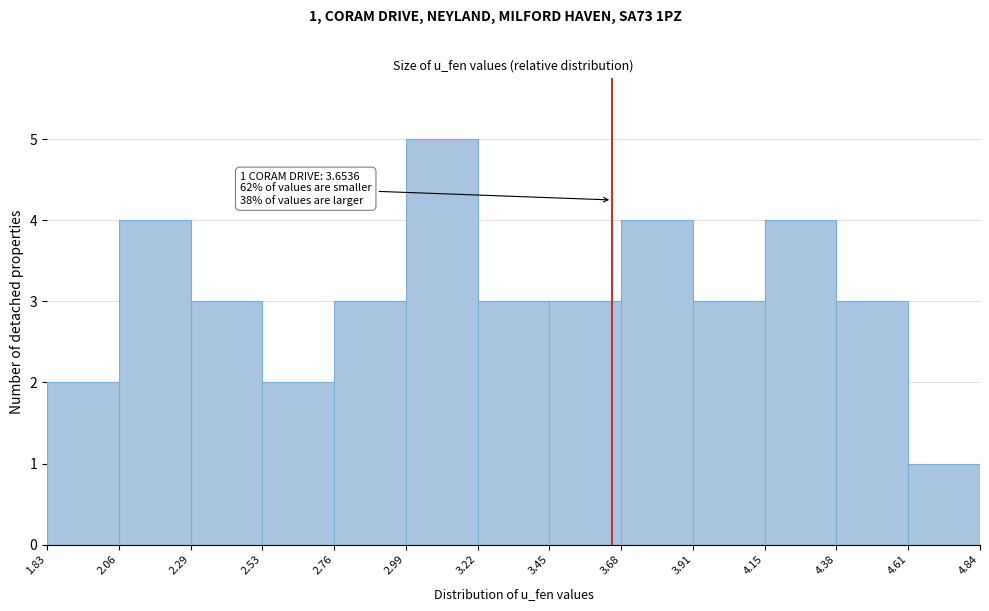

Which range on the x-axis has the tallest bar?

2.99 to 3.22